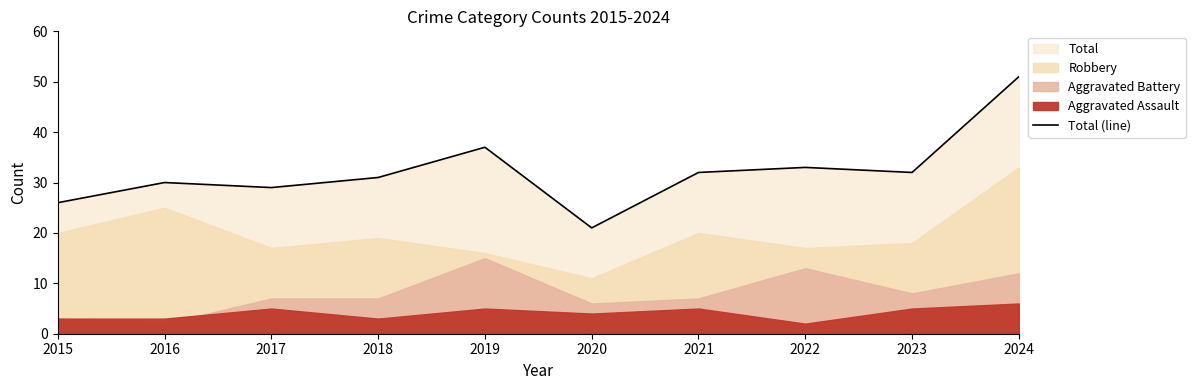

What is the value of the 1st point from the left?

26